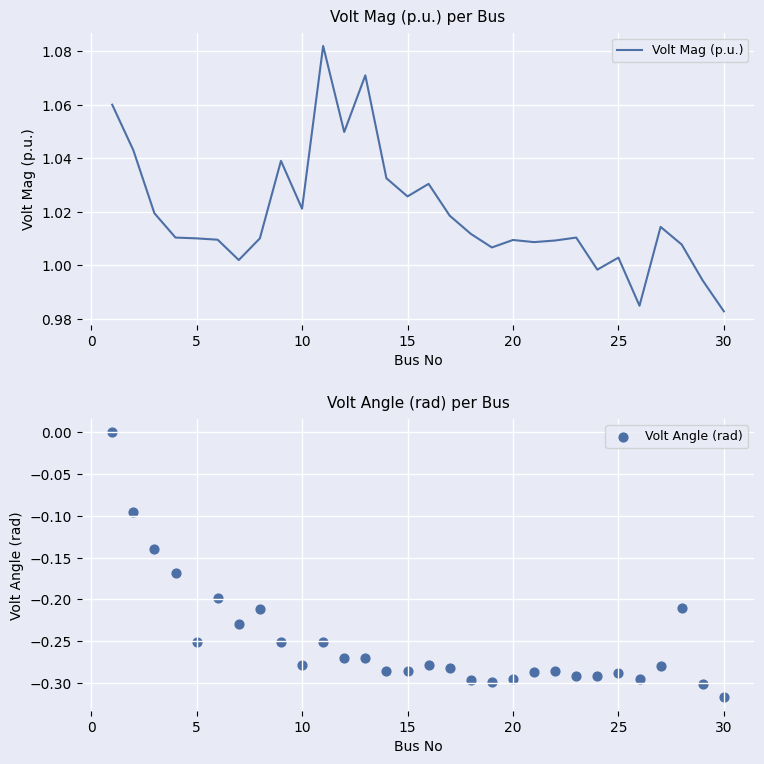

Which series reaches the maximum Y coordinate?

Volt Mag (p.u.)